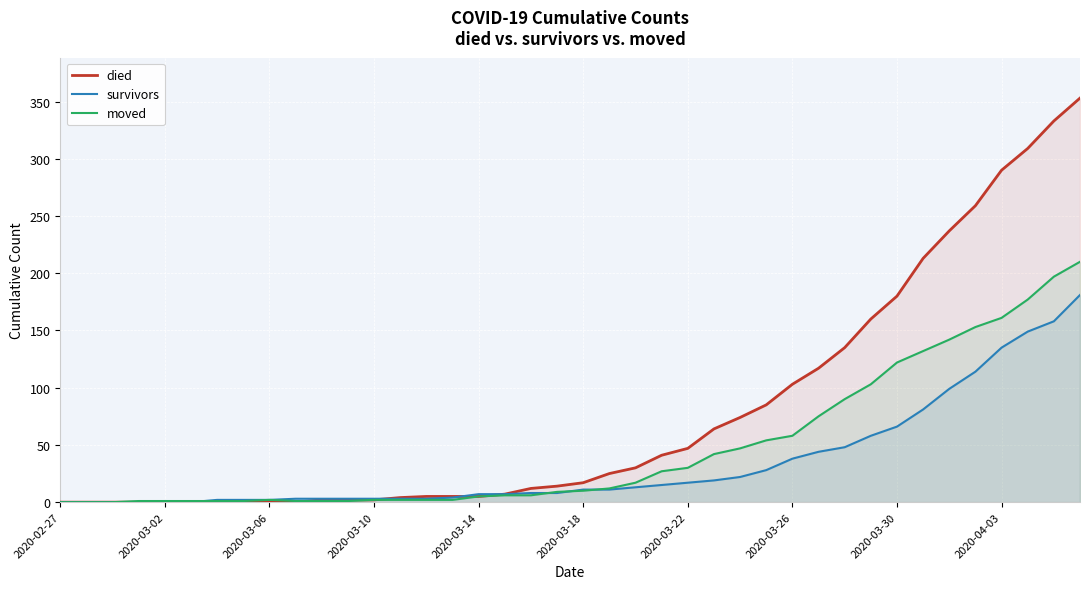

Reading right to left, what are all the values shown in this chart?

died: 353	333	309	290	259	237	213	180	160	135	117	103	85	74	64	47	41	30	25	17	14	12	7	5	5	5	4	2	2	2	0	0	0	0	0	0	0	0	0	0
survivors: 181	158	149	135	114	99	81	66	58	48	44	38	28	22	19	17	15	13	11	11	8	8	7	7	4	3	3	3	3	3	3	2	2	2	0	0	0	0	0	0
moved: 210	197	177	161	153	142	132	122	103	90	75	58	54	47	42	30	27	17	12	10	9	6	6	5	2	2	2	2	1	1	1	2	1	1	1	1	1	0	0	0